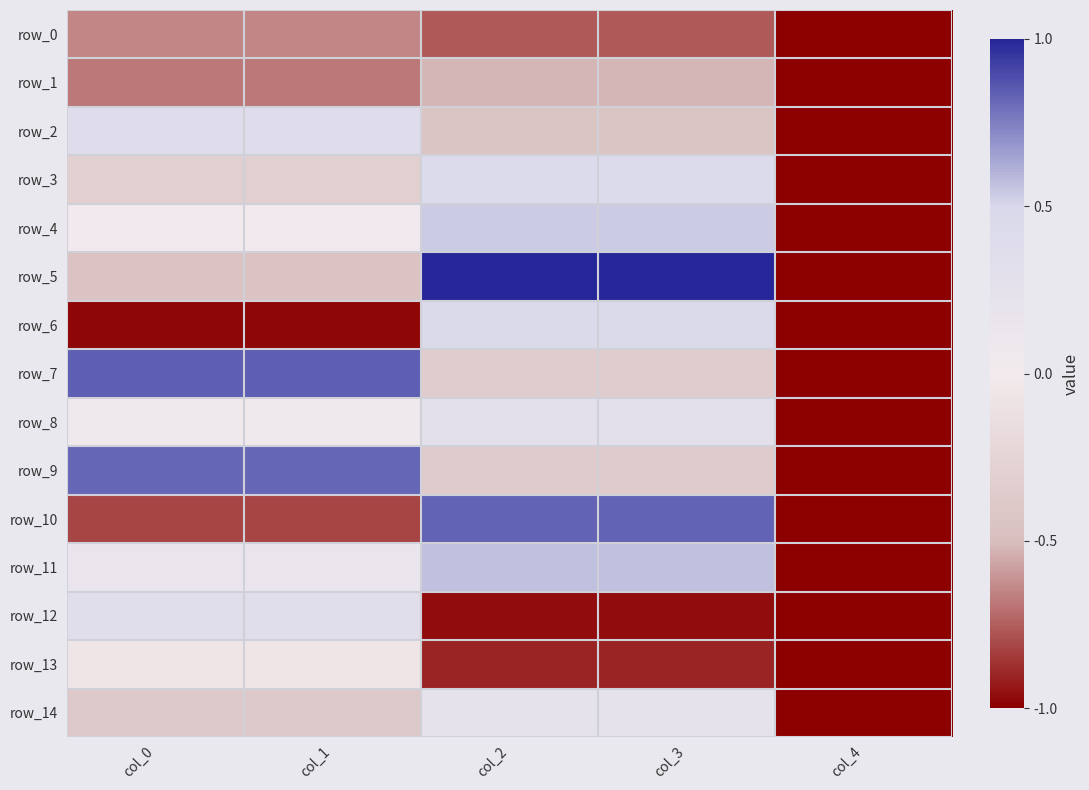

Reading left to right, transcribe all the data shown in this chart.

row_0: col_0=-0.6	col_1=-0.6	col_2=-0.8	col_3=-0.8	col_4=-1.0
row_1: col_0=-0.7	col_1=-0.7	col_2=-0.5	col_3=-0.5	col_4=-1.0
row_2: col_0=0.4	col_1=0.4	col_2=-0.4	col_3=-0.4	col_4=-1.0
row_3: col_0=-0.3	col_1=-0.3	col_2=0.4	col_3=0.4	col_4=-1.0
row_4: col_0=0.0	col_1=0.0	col_2=0.5	col_3=0.5	col_4=-1.0
row_5: col_0=-0.4	col_1=-0.4	col_2=1.0	col_3=1.0	col_4=-1.0
row_6: col_0=-1.0	col_1=-1.0	col_2=0.4	col_3=0.4	col_4=-1.0
row_7: col_0=0.8	col_1=0.8	col_2=-0.3	col_3=-0.3	col_4=-1.0
row_8: col_0=0.1	col_1=0.1	col_2=0.3	col_3=0.3	col_4=-1.0
row_9: col_0=0.8	col_1=0.8	col_2=-0.4	col_3=-0.4	col_4=-1.0
row_10: col_0=-0.8	col_1=-0.8	col_2=0.8	col_3=0.8	col_4=-1.0
row_11: col_0=0.2	col_1=0.2	col_2=0.6	col_3=0.6	col_4=-1.0
row_12: col_0=0.3	col_1=0.3	col_2=-1.0	col_3=-1.0	col_4=-1.0
row_13: col_0=-0.1	col_1=-0.1	col_2=-0.9	col_3=-0.9	col_4=-1.0
row_14: col_0=-0.4	col_1=-0.4	col_2=0.2	col_3=0.2	col_4=-1.0